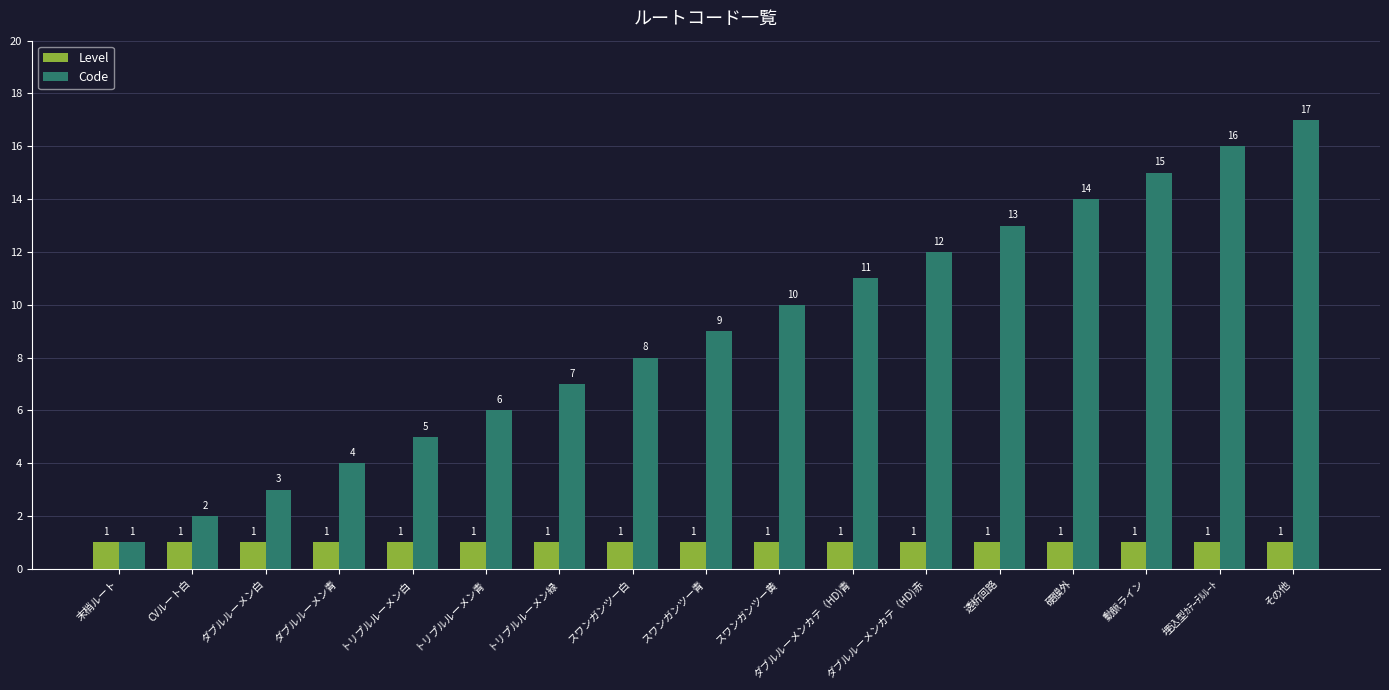

Reading left to right, list all the values displayed in this chart.

Level: 1	1	1	1	1	1	1	1	1	1	1	1	1	1	1	1	1
Code: 1	2	3	4	5	6	7	8	9	10	11	12	13	14	15	16	17